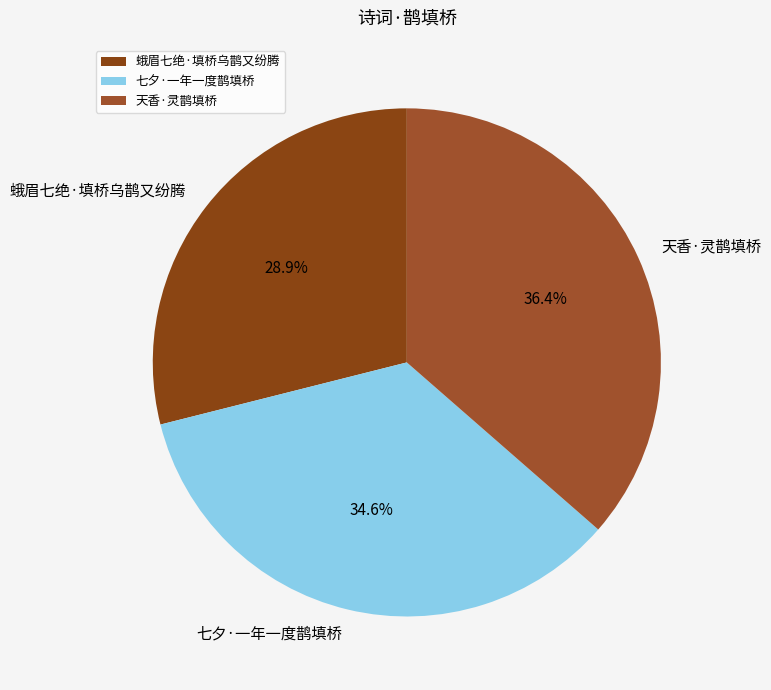

What percentage is the 七夕·一年一度鹊填桥 slice, to the nearest percent?

35%